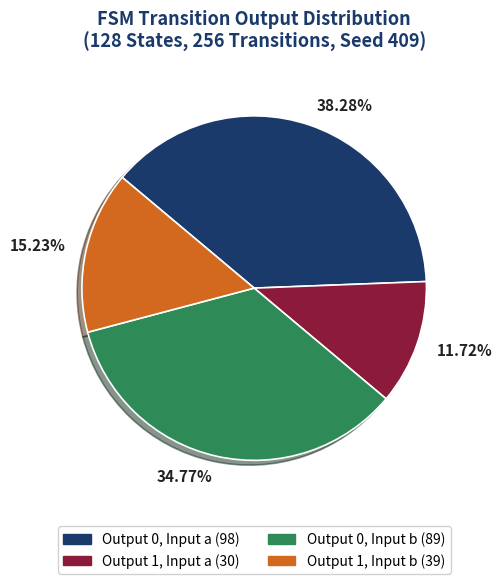

How many segments does this pie chart have?

4